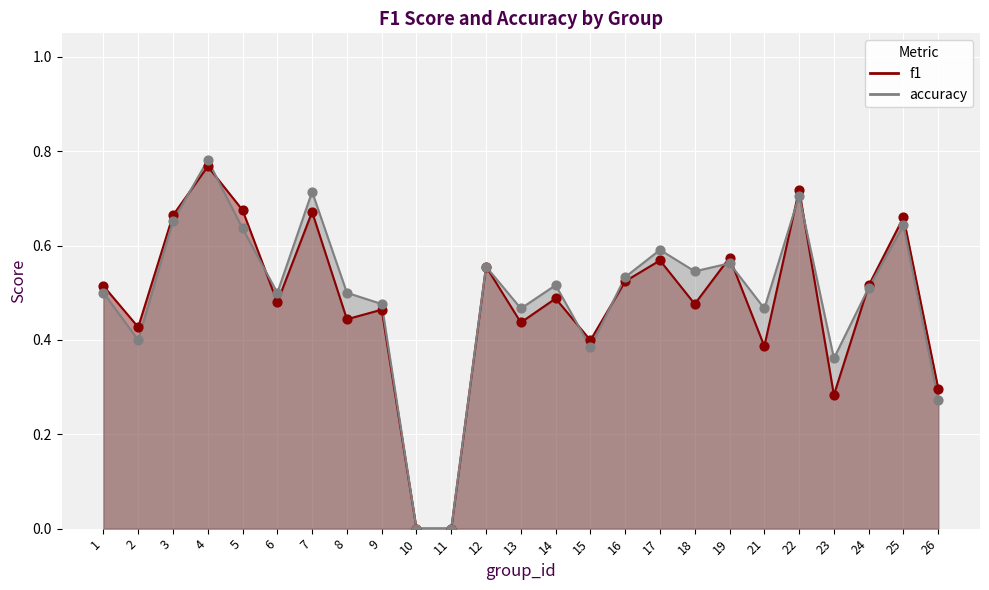

What is the total value across all series at 26?

0.6